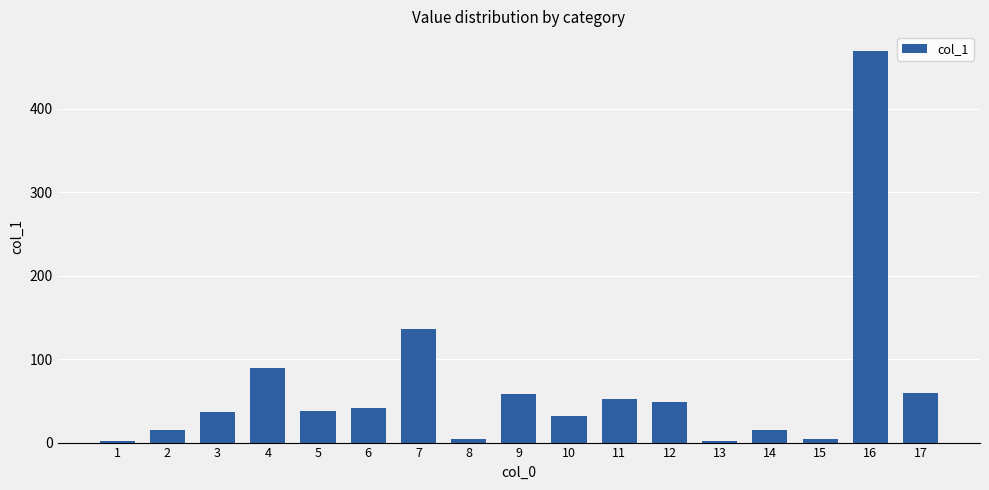

Is it true that the value at 9 is 97.7?

False